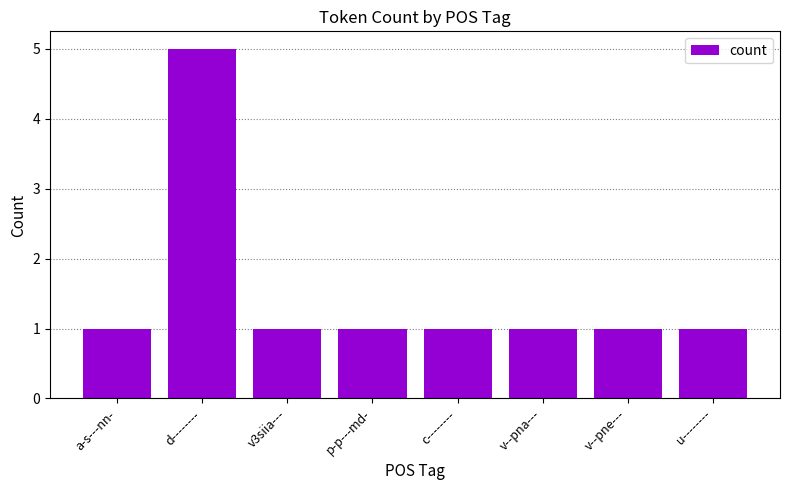

What is the ratio of the value at d-------- to the value at v3siia---?

5.0